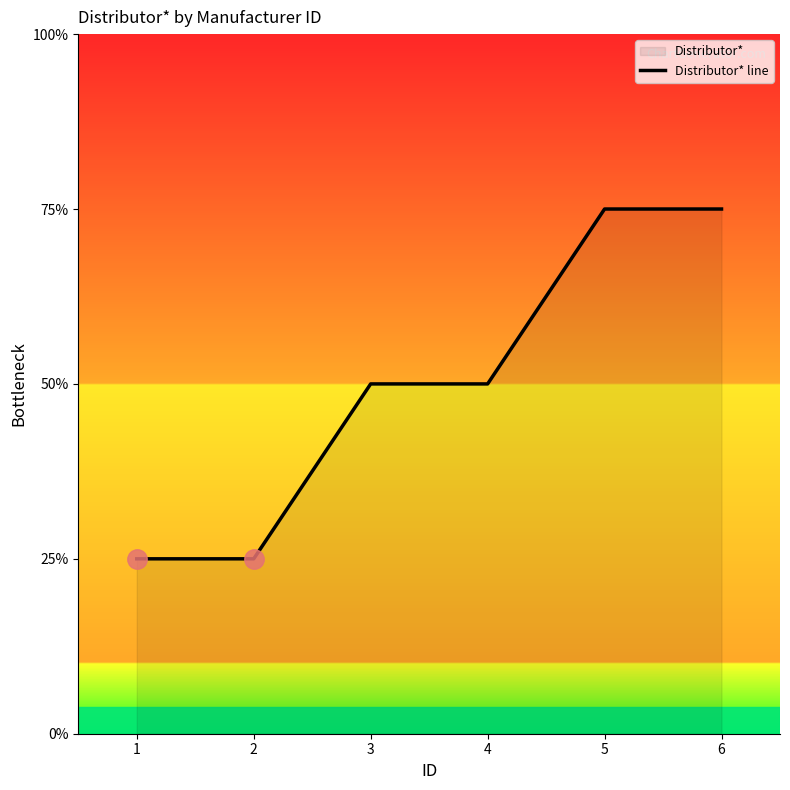

List the labels in order of value, largest first.

5, 6, 3, 4, 1, 2